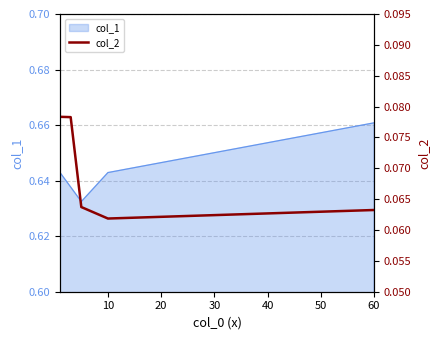

Which category has the highest value in the col_1 series?

60